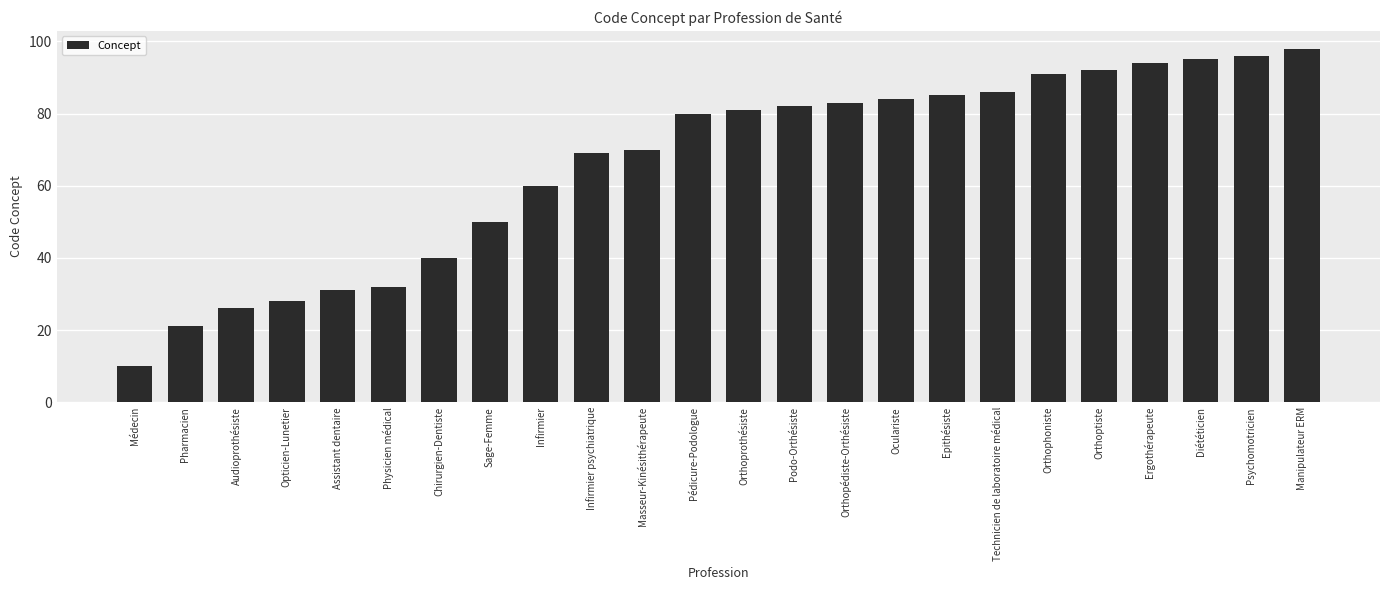

Are the bars grouped side by side (vs. stacked)?

No